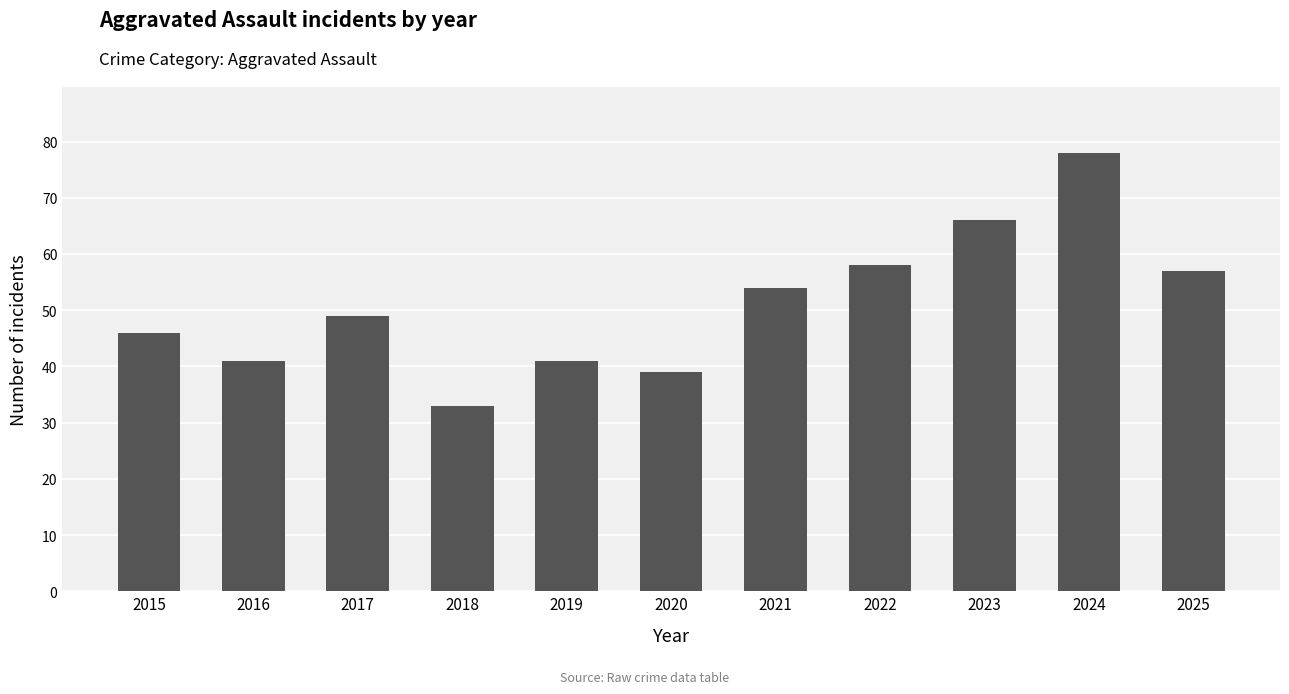

Is it true that the value at 2023 is 27?

False